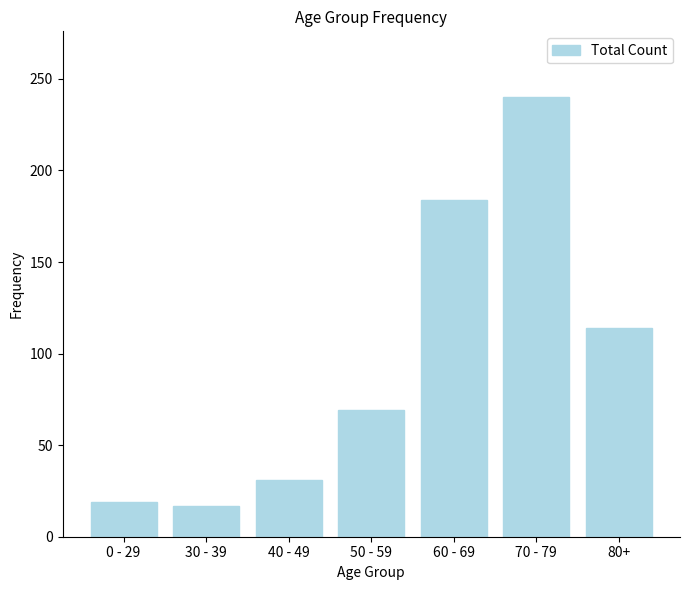

Between 70 - 79 and 30 - 39, which is larger?

70 - 79